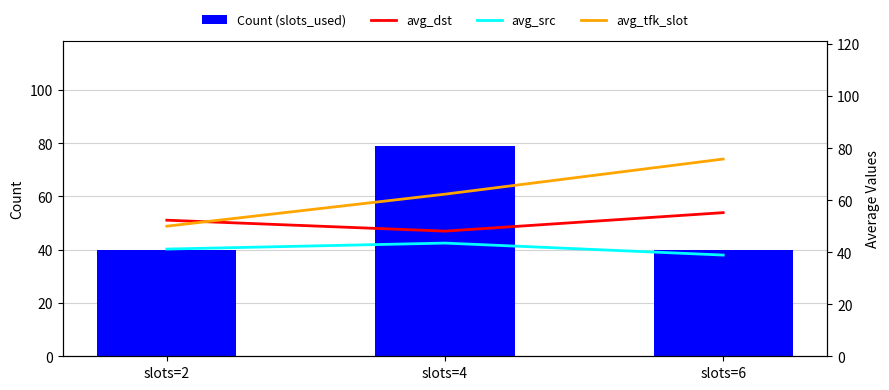

How many groups of bars are there?

3